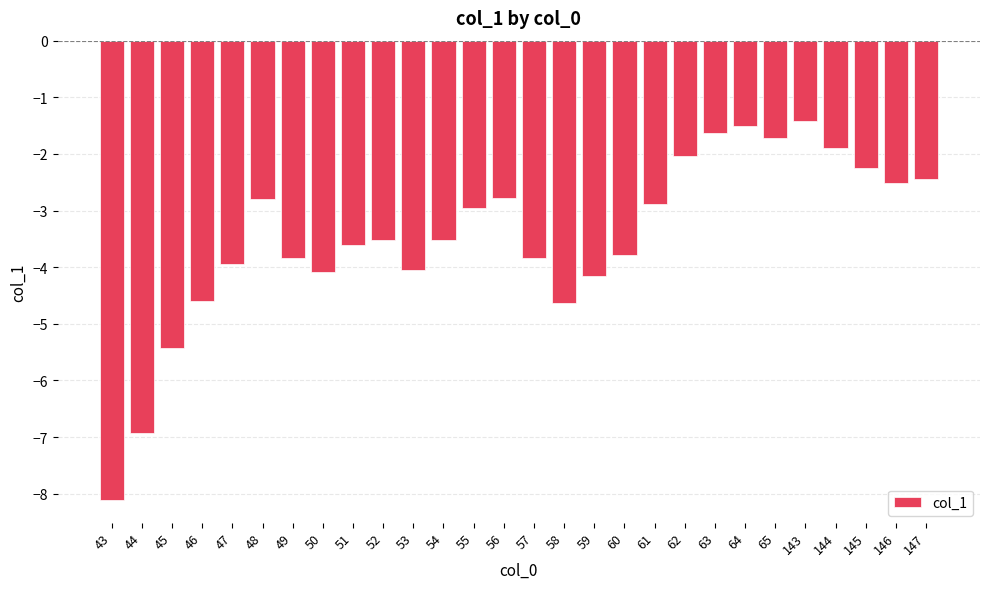

True or false: the data shows -2.8 at 48.

True